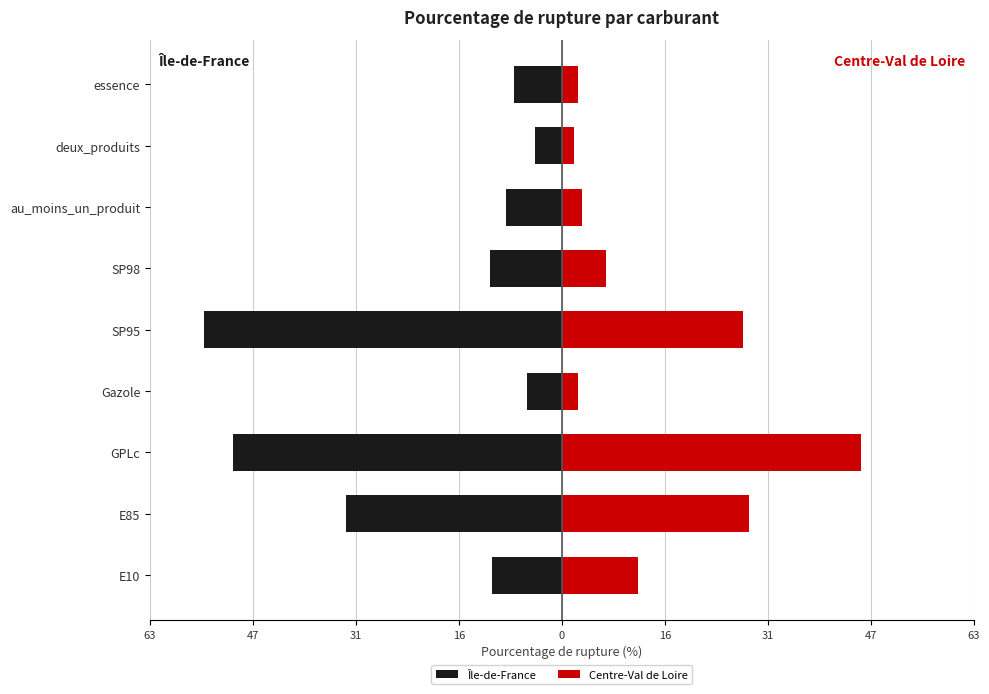

What is the difference between the highest and lowest values at E10?

22.3